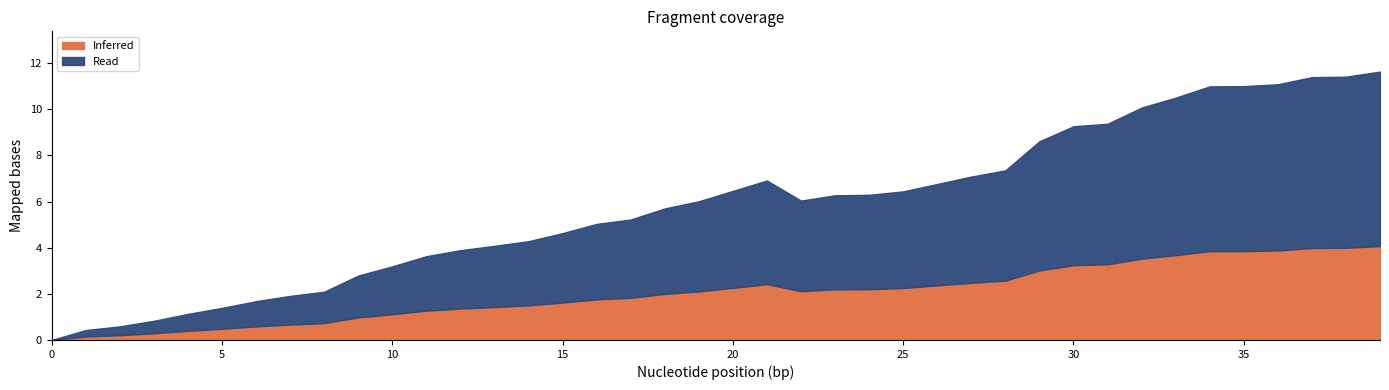

How many interior local peaks (higher than both neighbors) does the data have?

1